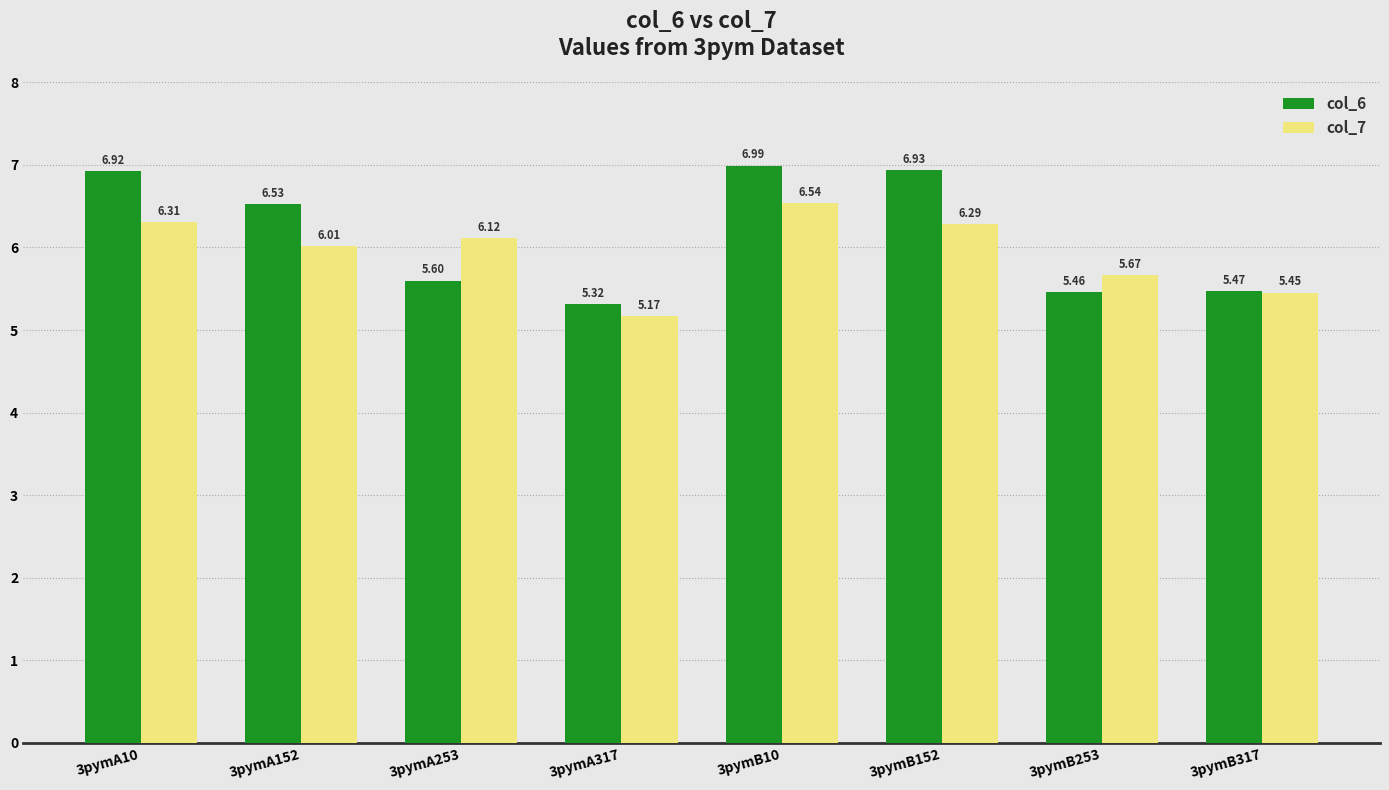

Rank the series by their average value, from lowest to highest.

col_7, col_6